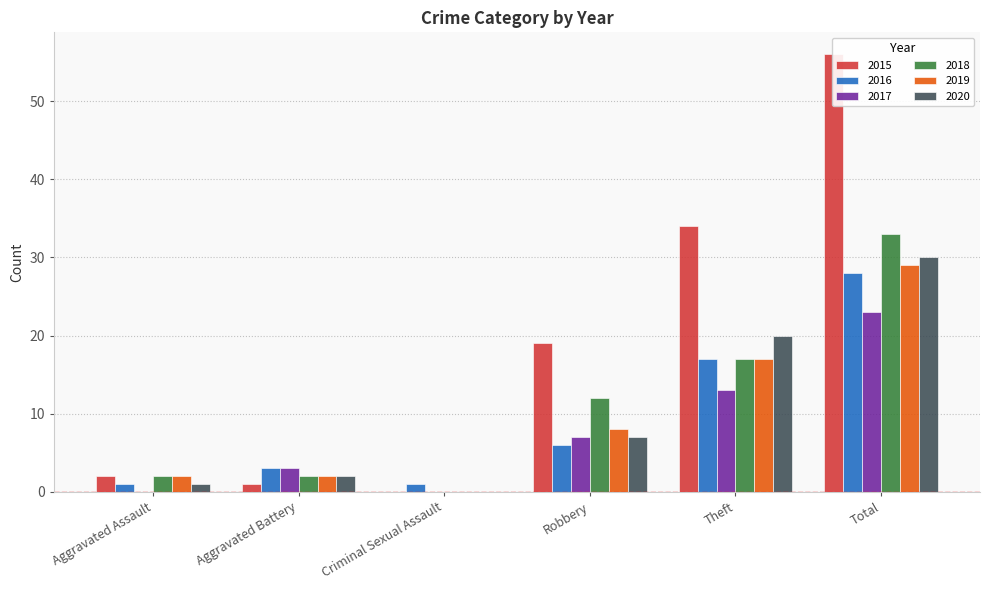

How many values in the 2017 series are below 7?

3